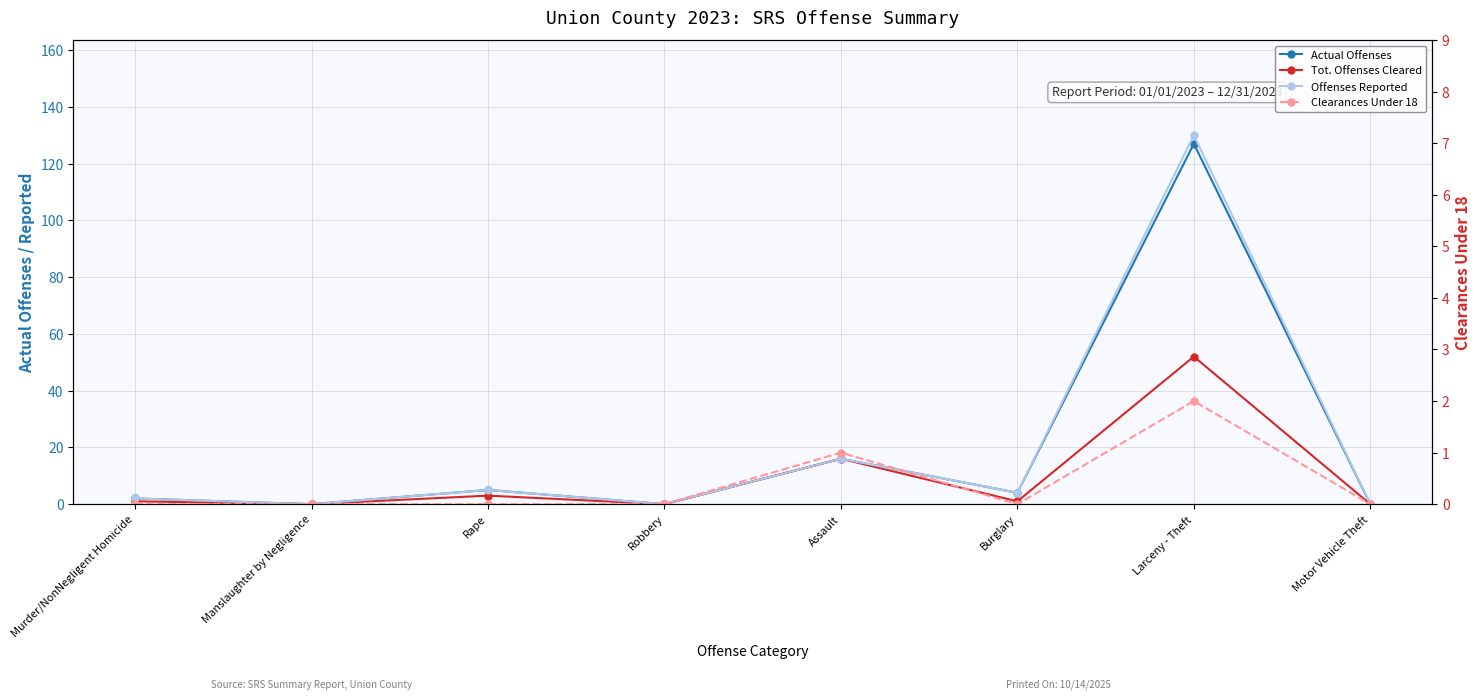

Reading right to left, transcribe all the data shown in this chart.

Actual Offenses: Motor Vehicle Theft=0	Larceny - Theft=127	Burglary=4	Assault=16	Robbery=0	Rape=5	Manslaughter by Negligence=0	Murder/NonNegligent Homicide=2
Tot. Offenses Cleared: Motor Vehicle Theft=0	Larceny - Theft=52	Burglary=1	Assault=16	Robbery=0	Rape=3	Manslaughter by Negligence=0	Murder/NonNegligent Homicide=1
Offenses Reported: Motor Vehicle Theft=0	Larceny - Theft=130	Burglary=4	Assault=16	Robbery=0	Rape=5	Manslaughter by Negligence=0	Murder/NonNegligent Homicide=2
Clearances Under 18: Motor Vehicle Theft=0	Larceny - Theft=2	Burglary=0	Assault=1	Robbery=0	Rape=0	Manslaughter by Negligence=0	Murder/NonNegligent Homicide=0